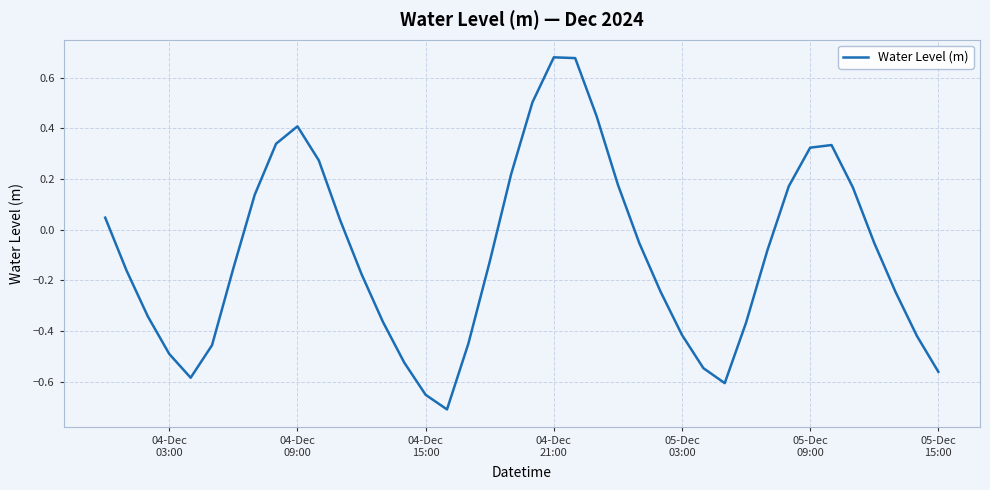

What is the difference between the maximum and minimum values?

1.4